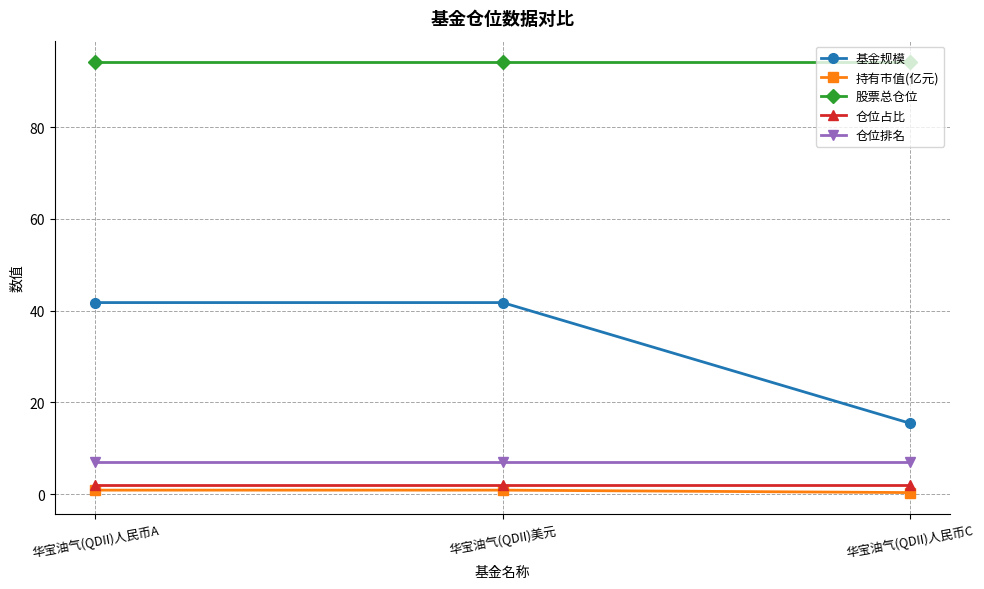

True or false: 仓位排名 has a value of 7.0 at 华宝油气(QDII)人民币A.

True